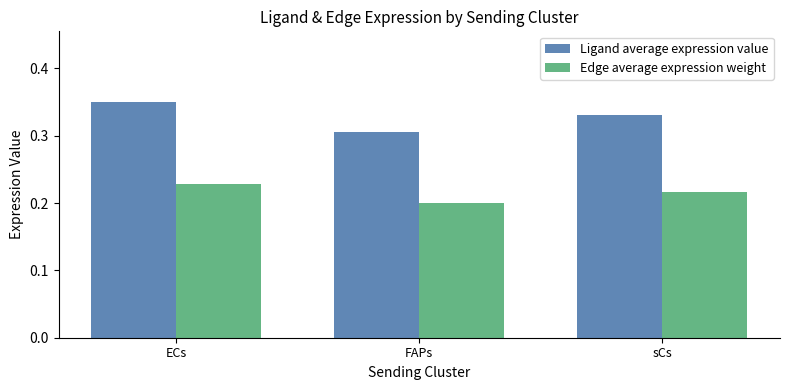

At which category is the sum across all series the highest?

ECs